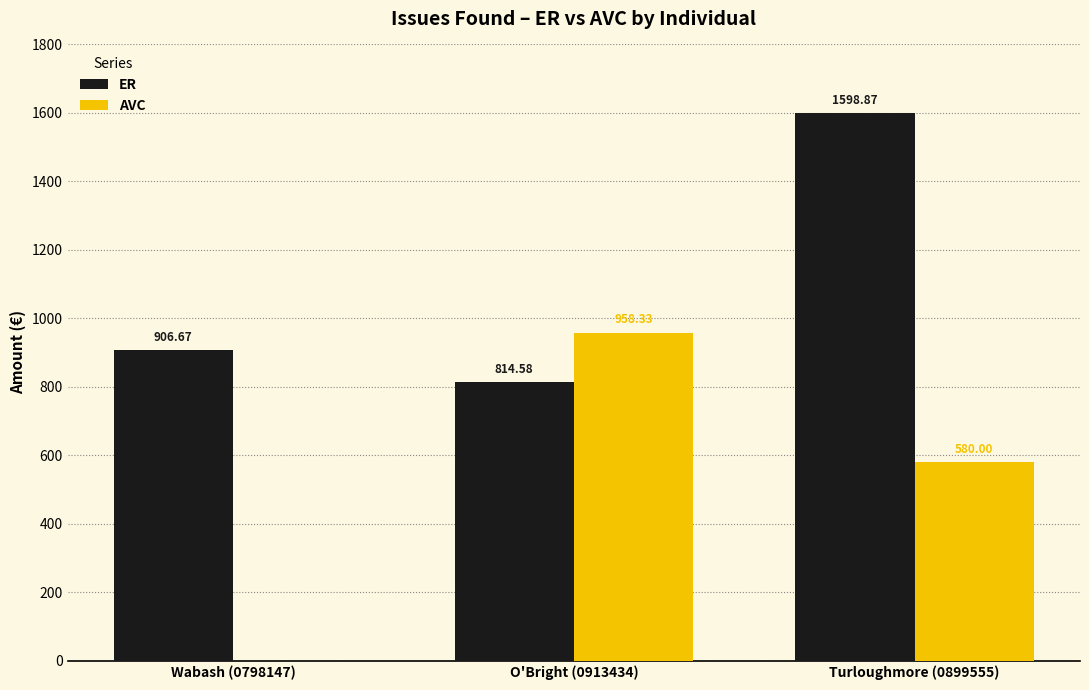

Where is AVC nearest to the value 479?

Turloughmore (0899555)